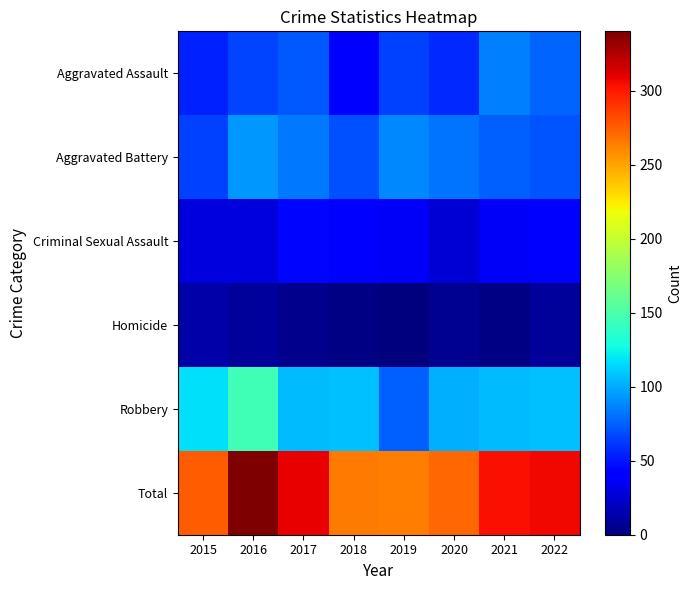

Between 2021 and 2016, which is larger?

2021